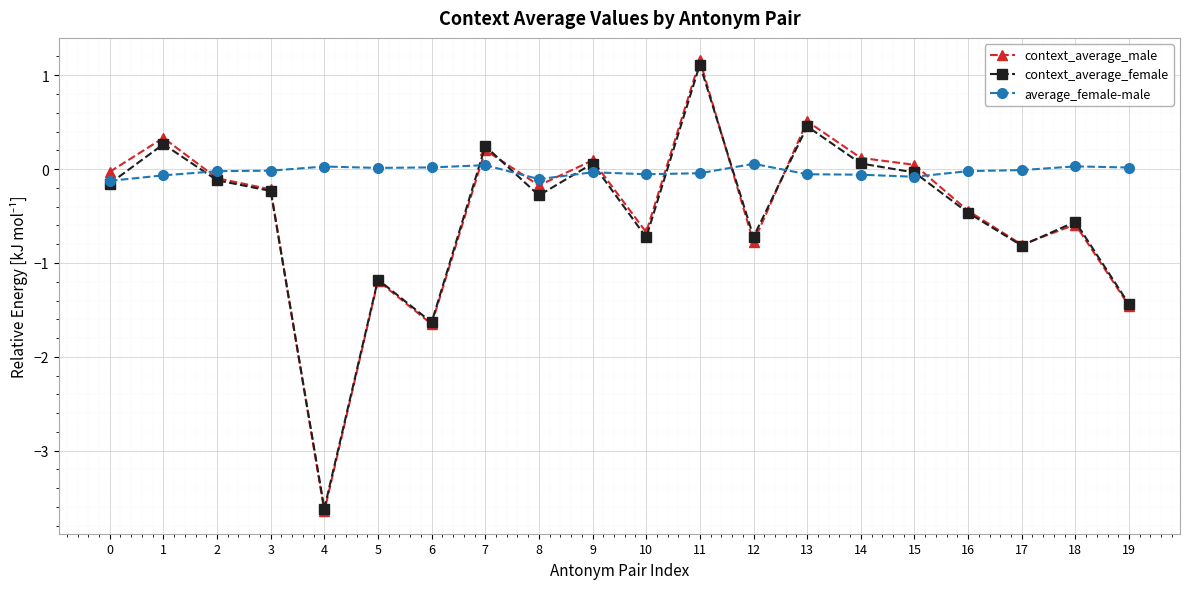

Which series has the largest total across all categories?

average_female-male